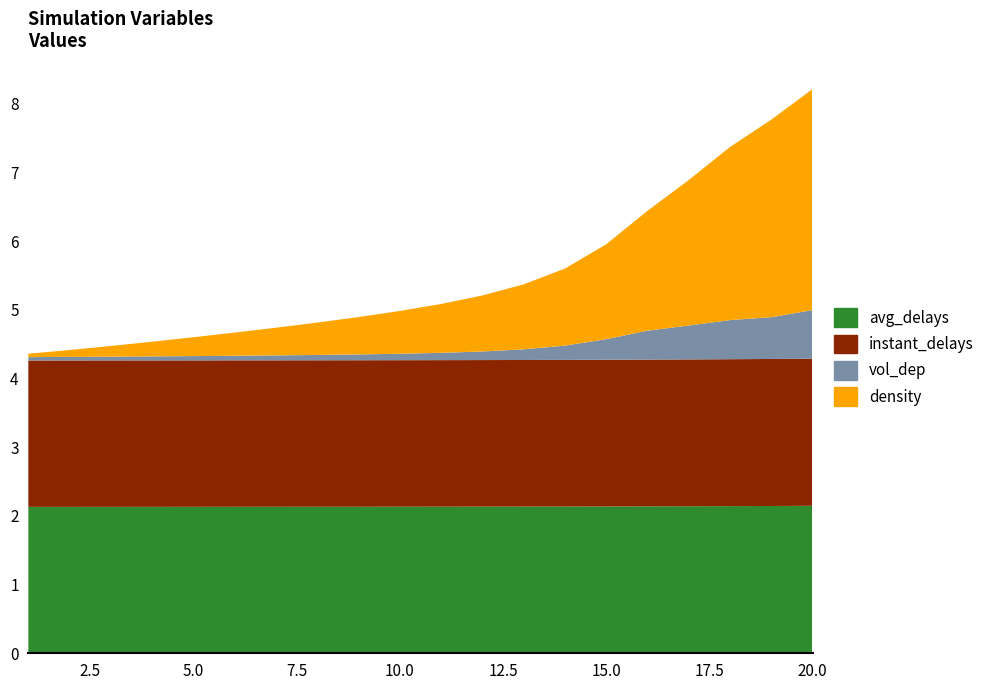

Reading right to left, transcribe all the data shown in this chart.

avg_delays: 2.1	2.1	2.1	2.1	2.1	2.1	2.1	2.1	2.1	2.1	2.1	2.1	2.1	2.1	2.1	2.1	2.1	2.1	2.1	2.1
instant_delays: 2.1	2.1	2.1	2.1	2.1	2.1	2.1	2.1	2.1	2.1	2.1	2.1	2.1	2.1	2.1	2.1	2.1	2.1	2.1	2.1
vol_dep: 0.7	0.6	0.6	0.5	0.4	0.3	0.2	0.2	0.1	0.1	0.1	0.1	0.1	0.1	0.1	0.1	0.1	0.1	0.1	0.0
density: 3.2	2.9	2.5	2.1	1.7	1.4	1.1	0.9	0.8	0.7	0.6	0.5	0.5	0.4	0.3	0.3	0.2	0.2	0.1	0.0